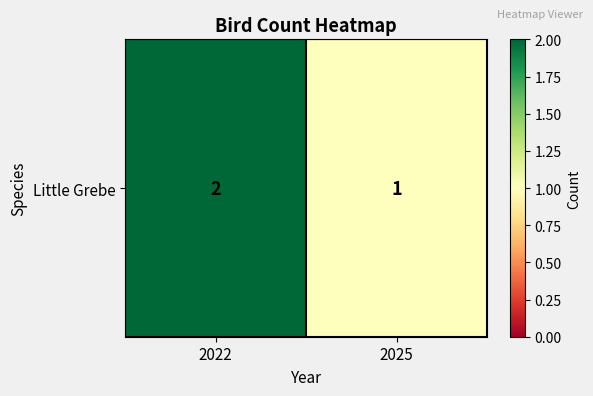

What is the minimum value shown in the chart?

1